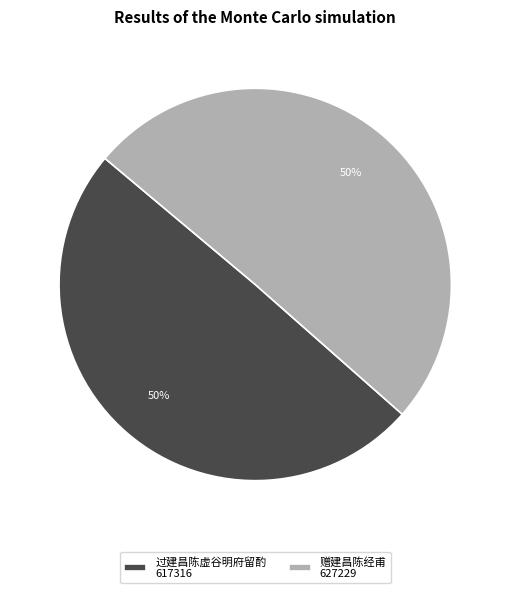

To the nearest percent, what portion does 赠建昌陈经甫 represent?

50%